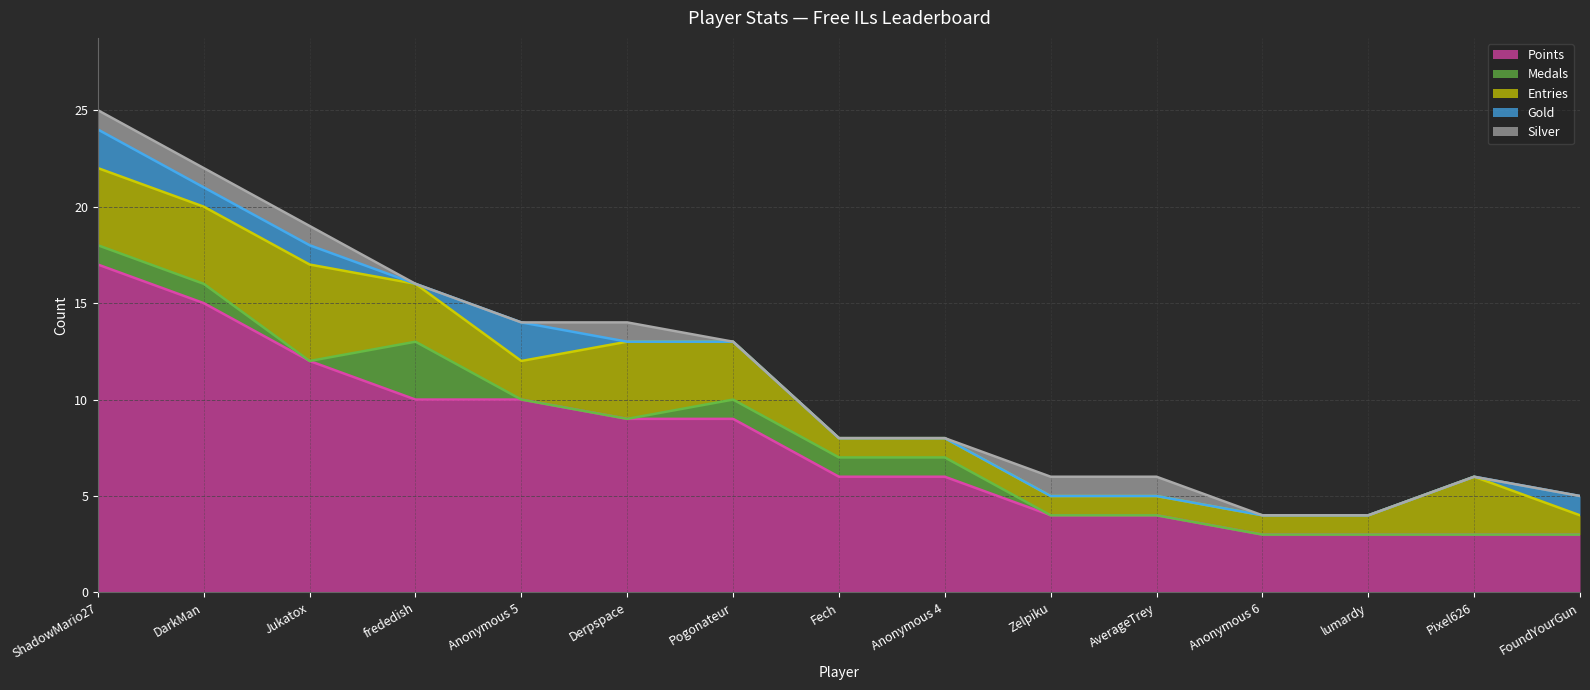

Between FoundYourGun and Anonymous 4, which is larger?

Anonymous 4